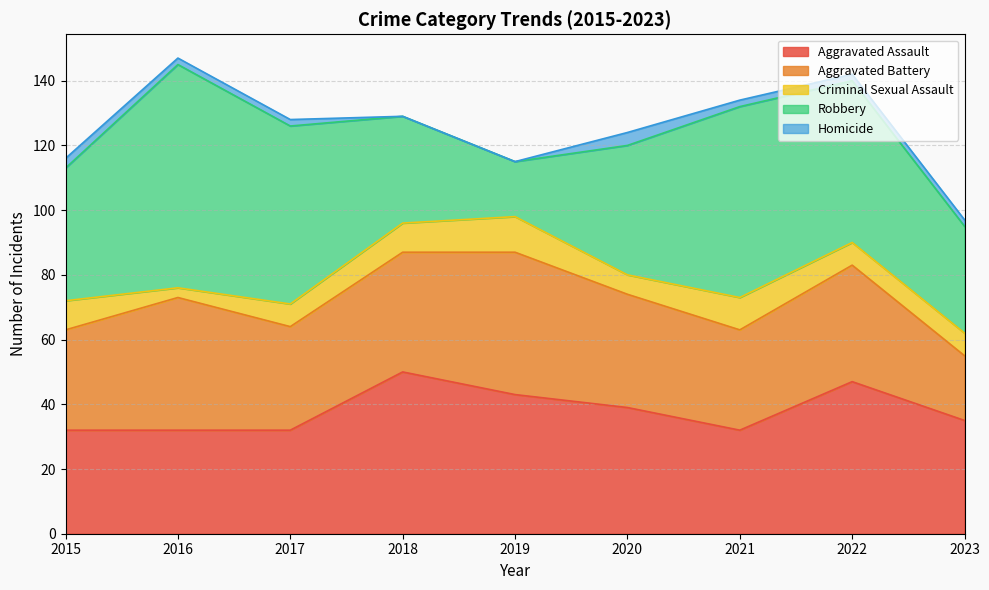

The value of Robbery at 2016 is 46. True or false?

False